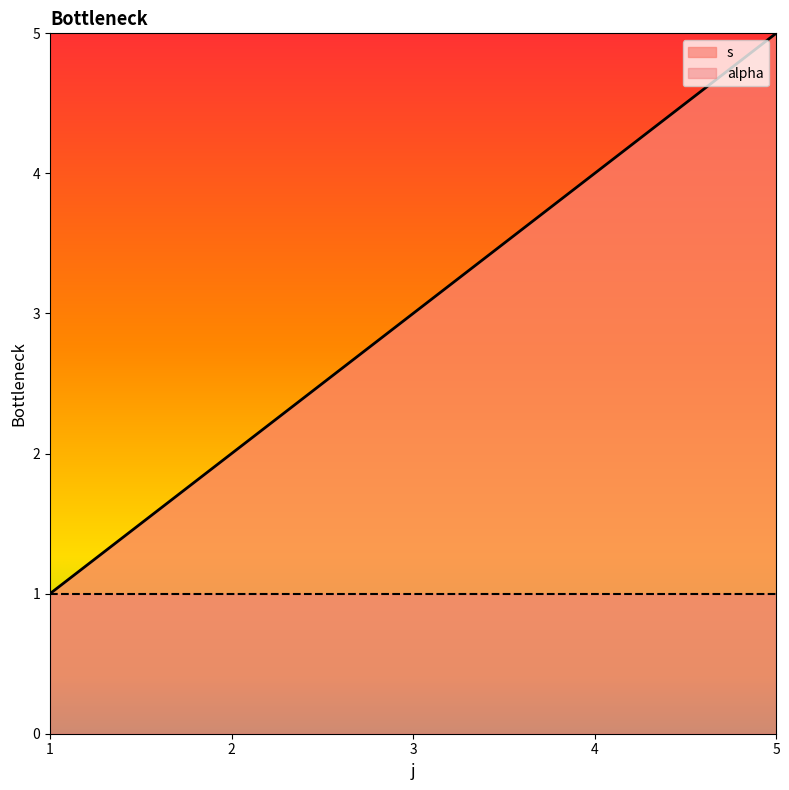

What is the value of the 3rd point from the left?

3